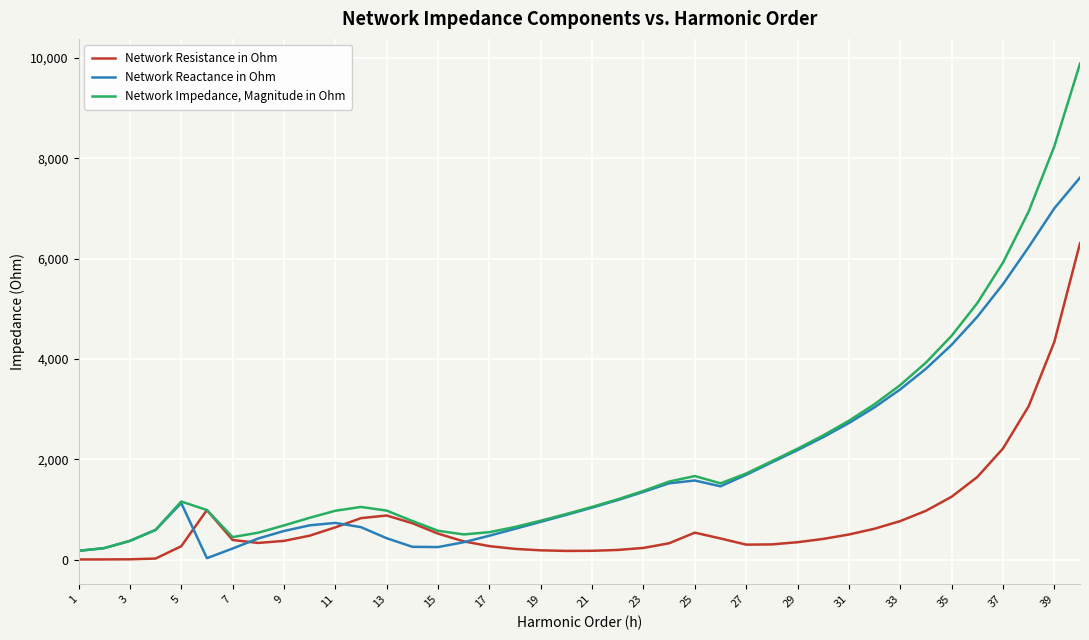

Count the number of data series in this chart.

3